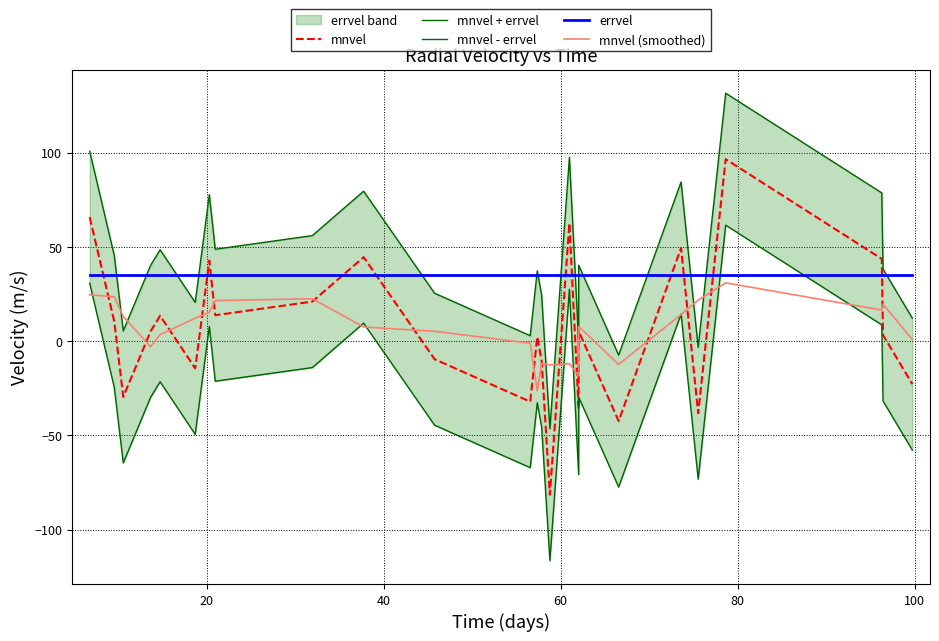

What is the minimum value for mnvel (smoothed)?

-26.3